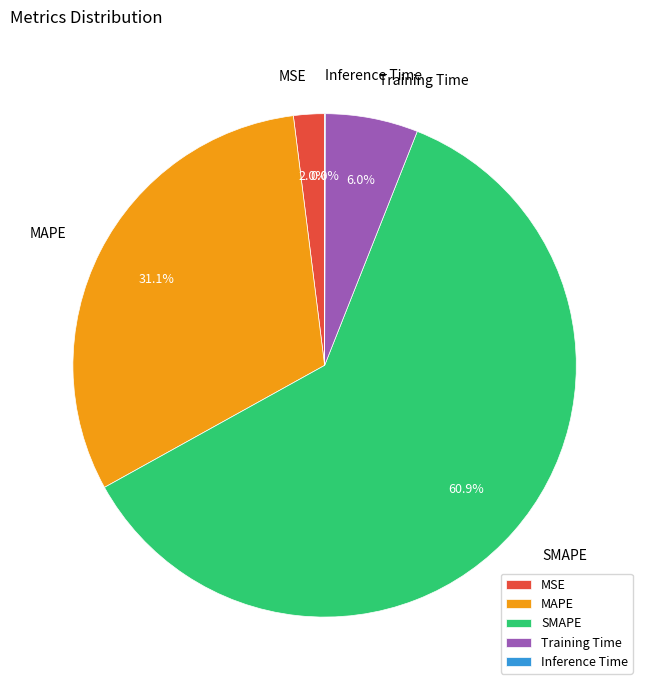

Is there a majority slice in this chart?

Yes